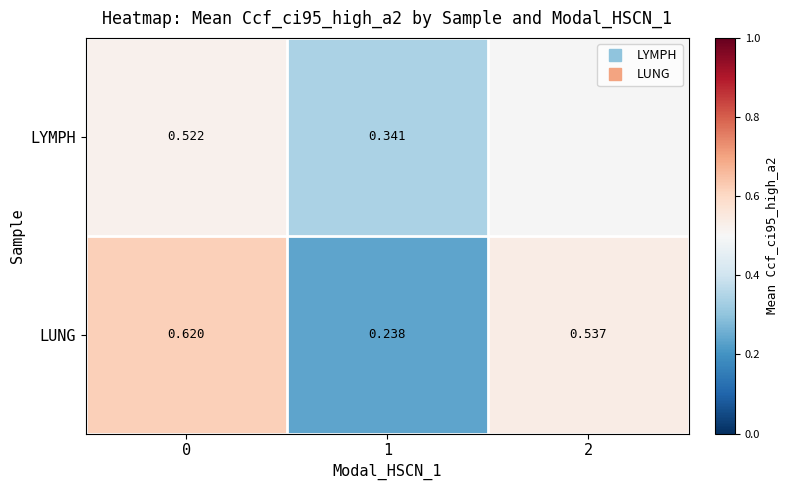

List the series in order of their peak value, lowest first.

LYMPH, LUNG